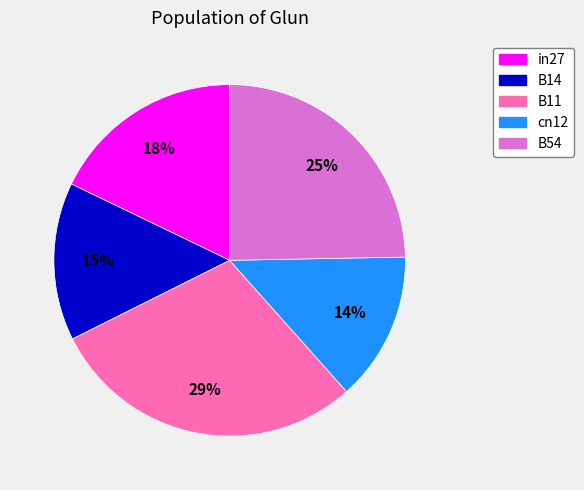

Do cn12 and B11 together represent more than half of the pie?

No